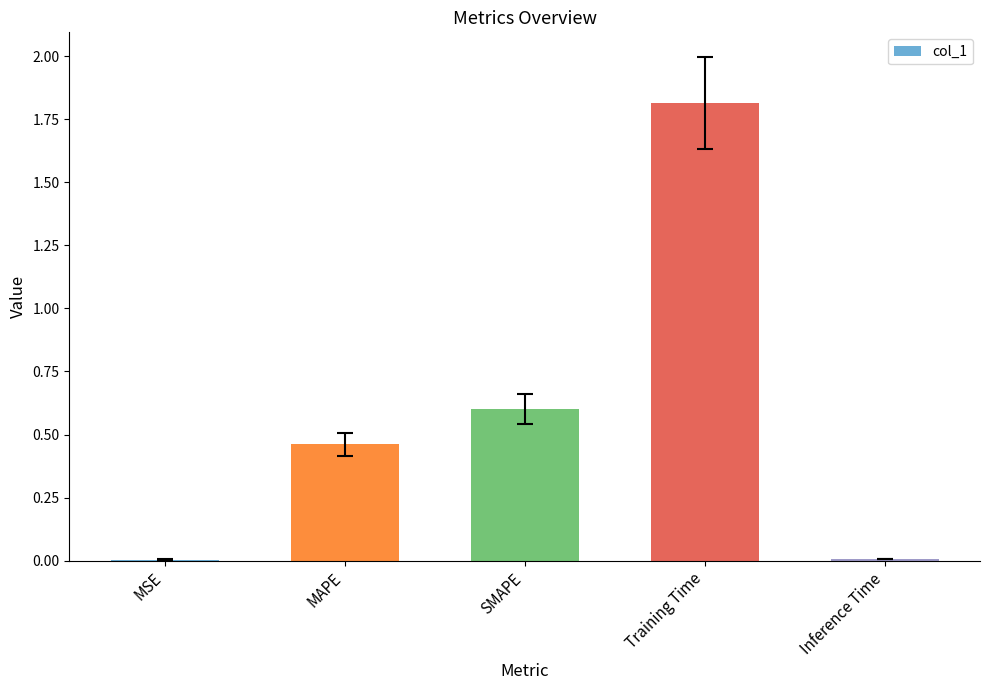

Which has a higher value, SMAPE or Inference Time?

SMAPE